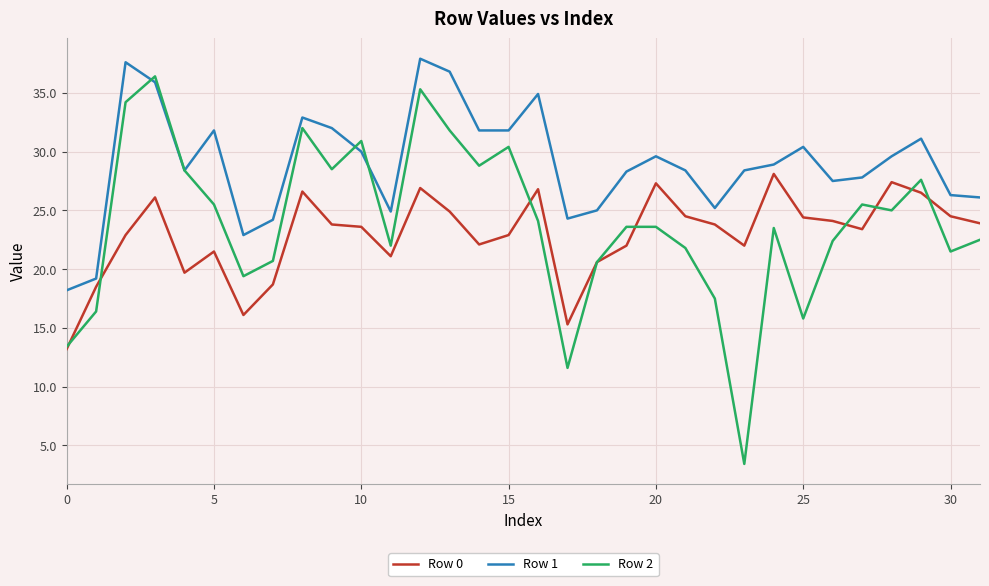

What is the minimum value shown in the chart?

3.4